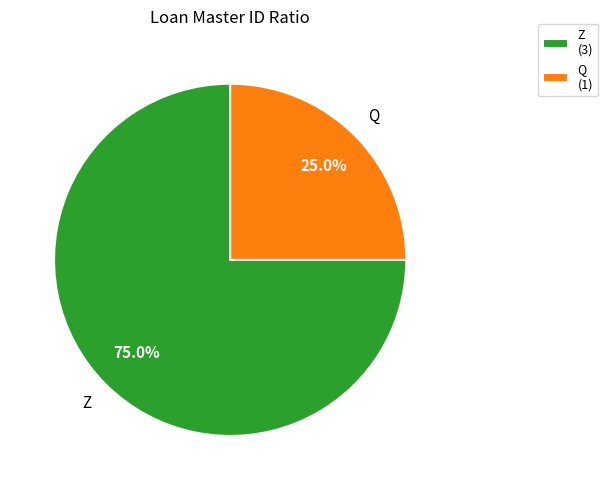

What is the ratio of the value at Z (3) to the value at Q (1)?

3.0